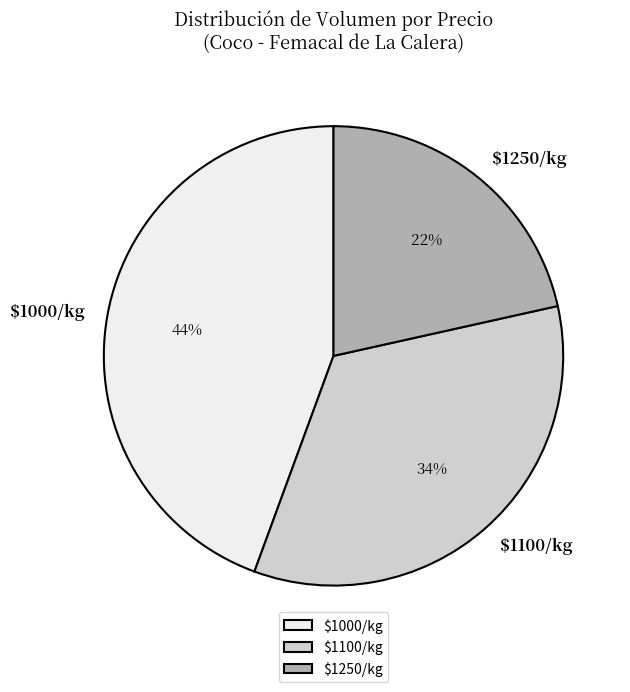

Is there a majority slice in this chart?

No